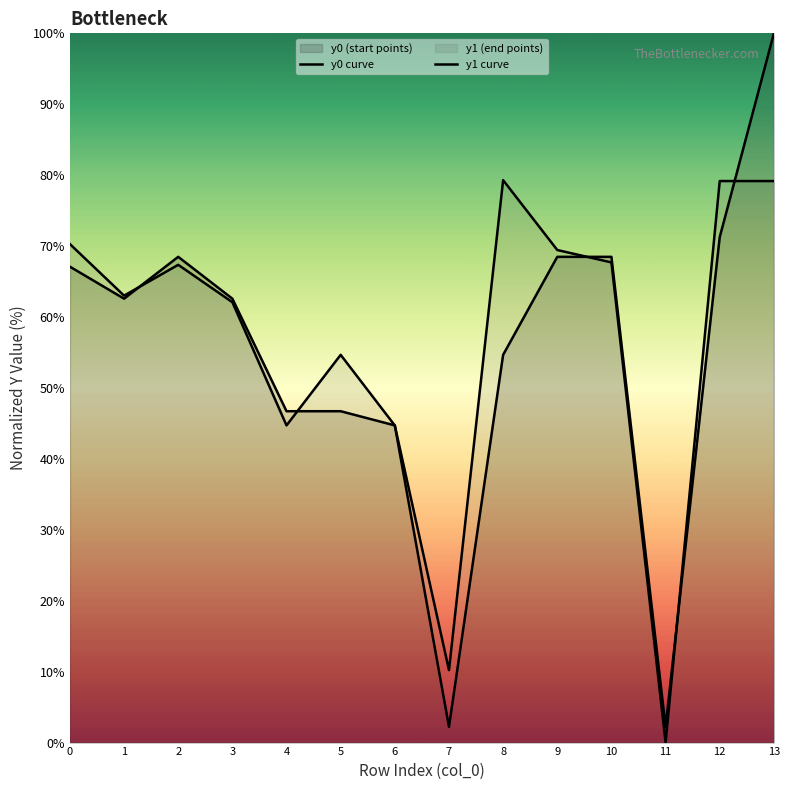

Which series has the largest total across all categories?

y1 curve